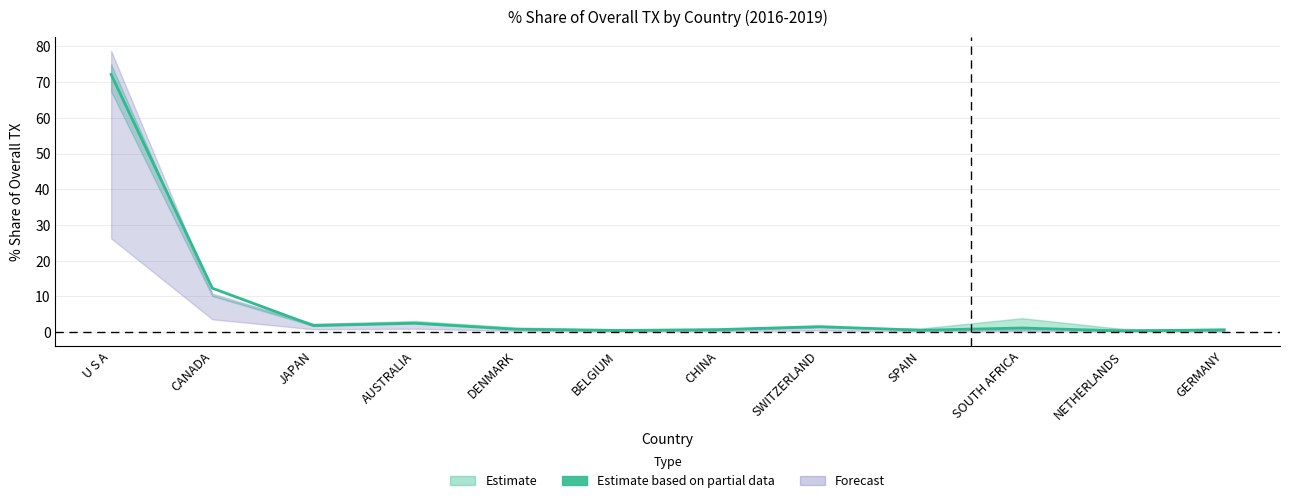

Reading left to right, what are all the values shown in this chart?

U S A=72.1	CANADA=12.3	JAPAN=1.8	AUSTRALIA=2.5	DENMARK=0.8	BELGIUM=0.5	CHINA=0.7	SWITZERLAND=1.5	SPAIN=0.5	SOUTH AFRICA=1.2	NETHERLANDS=0.3	GERMANY=0.7